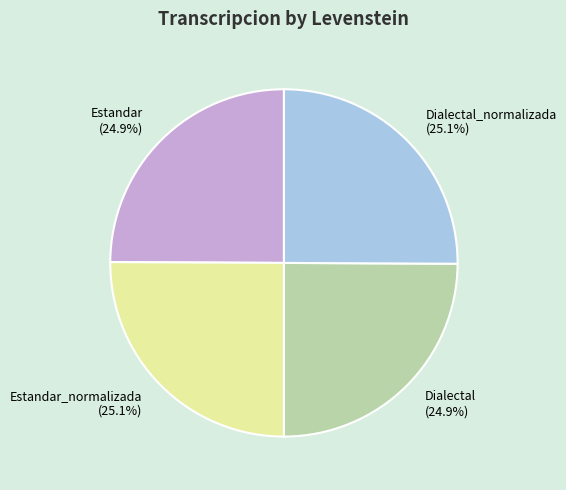

What is the ratio of the value at Dialectal_normalizada (25.1%) to the value at Dialectal (24.9%)?

1.0